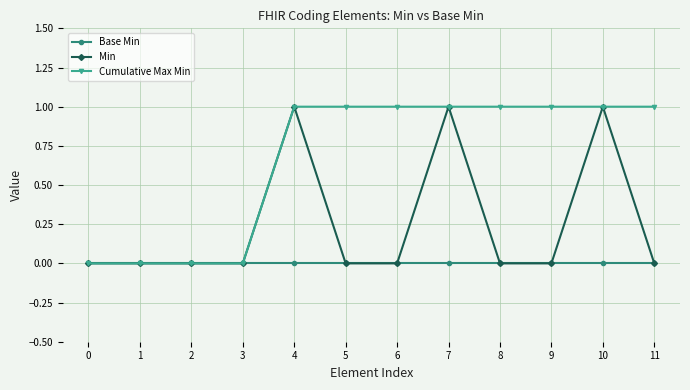

Reading left to right, list all the values displayed in this chart.

Base Min: 0	0	0	0	0	0	0	0	0	0	0	0
Min: 0	0	0	0	1	0	0	1	0	0	1	0
Cumulative Max Min: 0	0	0	0	1	1	1	1	1	1	1	1